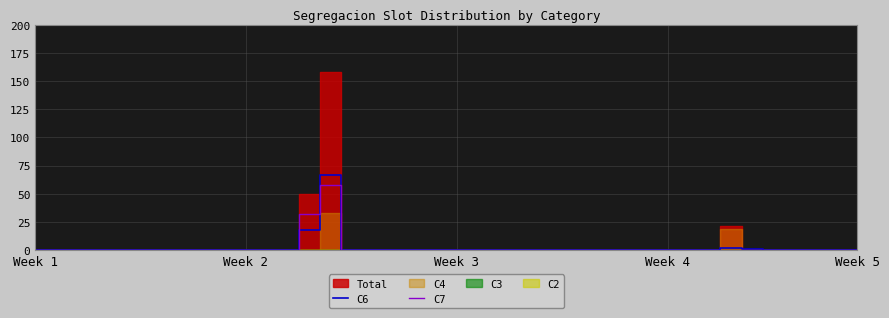

What is the highest value of the C7 series?

58